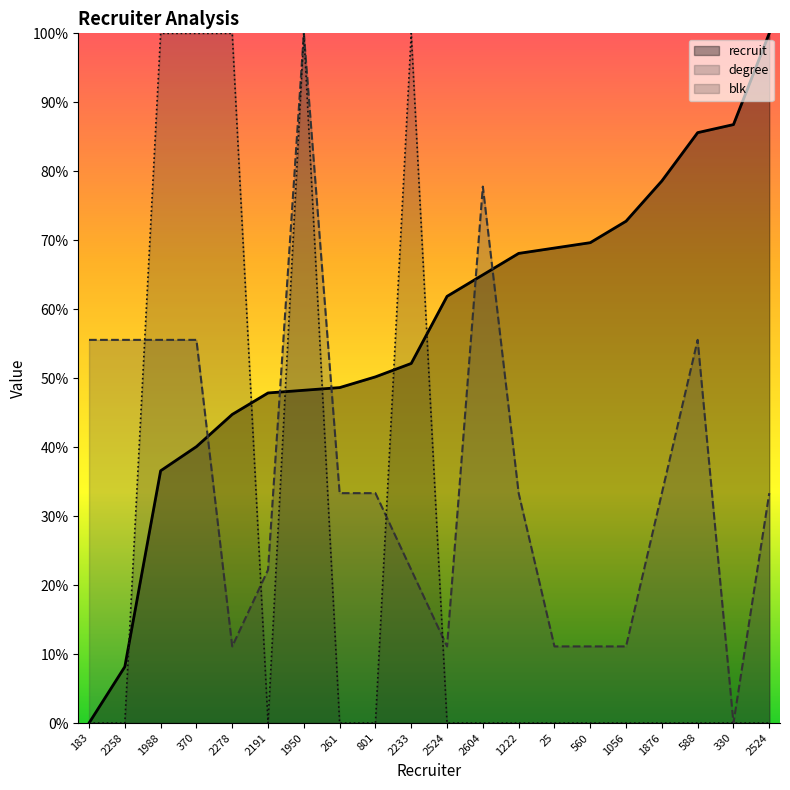

How many values in the degree series are below 33?

8